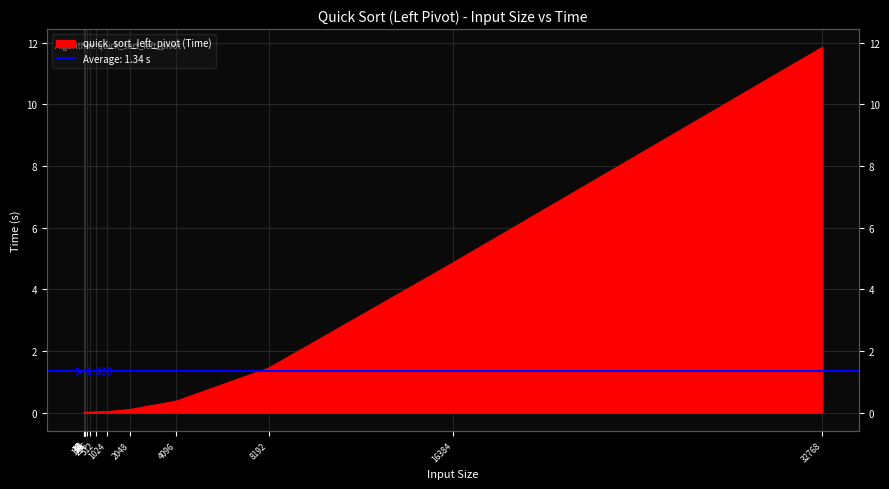

True or false: the data shows 0.6 at 4096.

False